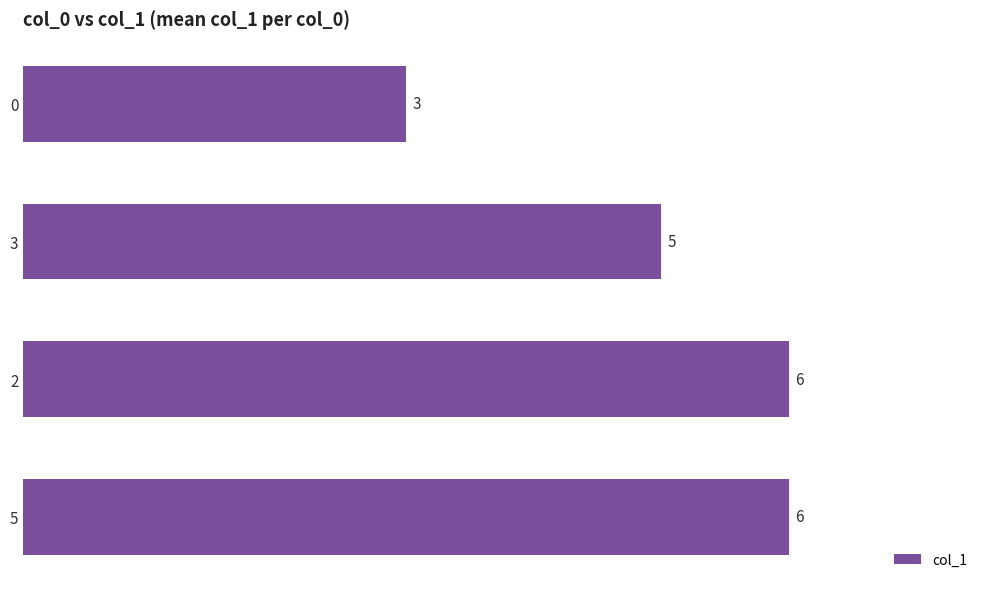

The chart shows a value of 2 at 0. True or false?

False